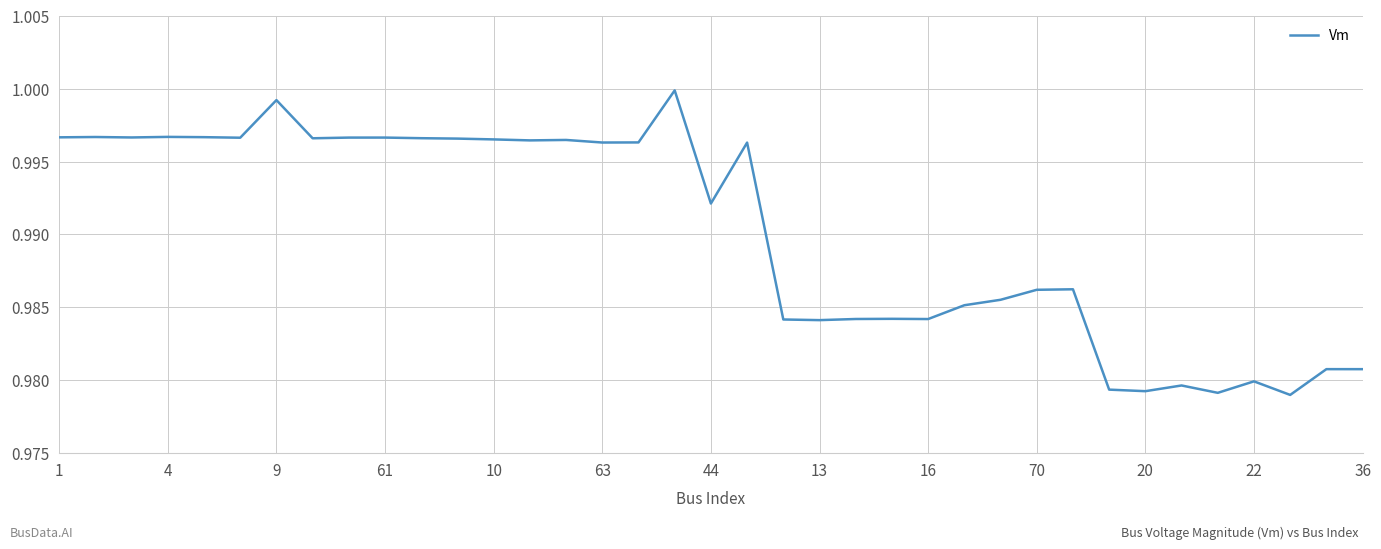

Which has a higher value, 22 or 70?

70